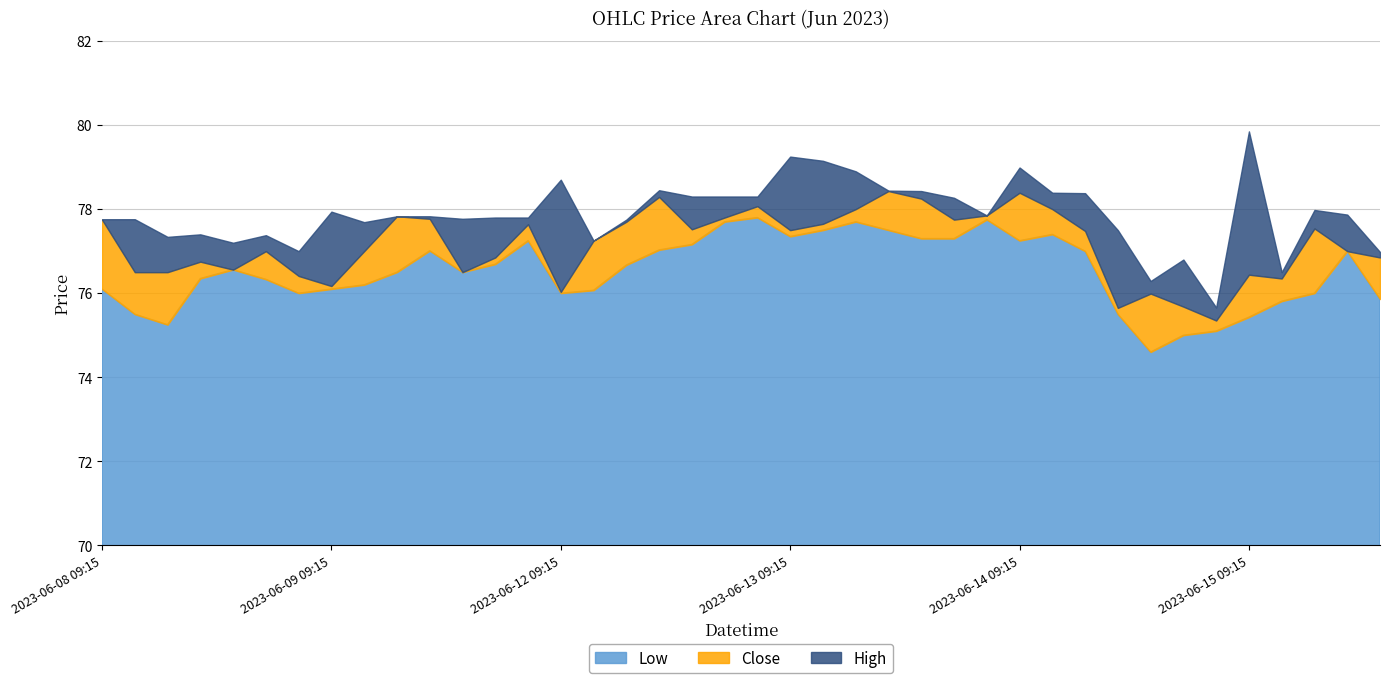

Is the value of High at 2023-06-08 14:15 greater than the value of Low at 2023-06-13 11:15?

No